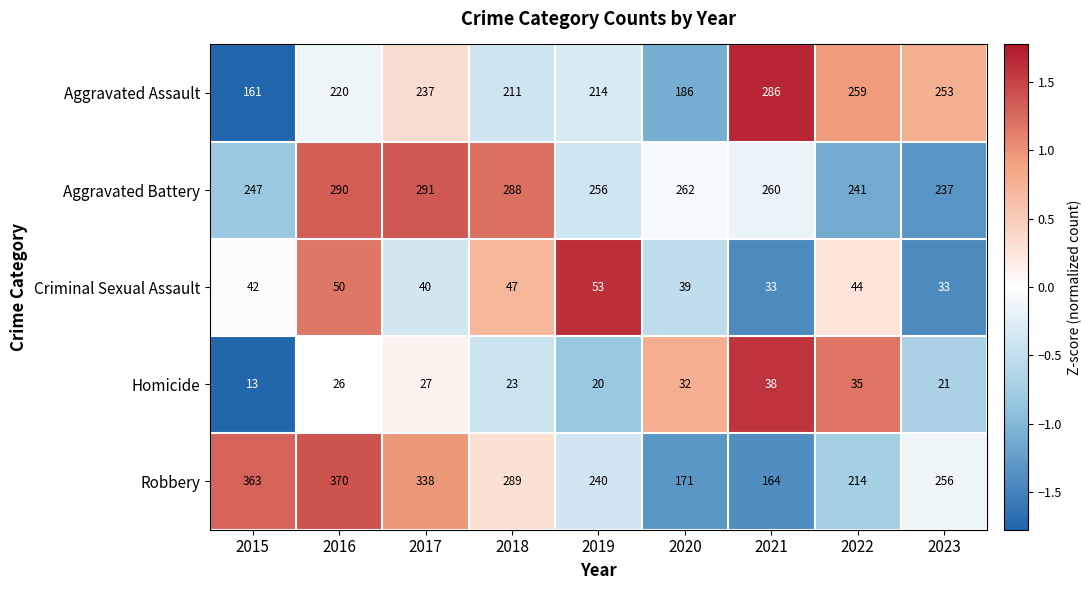

How many data points does each series have?

9